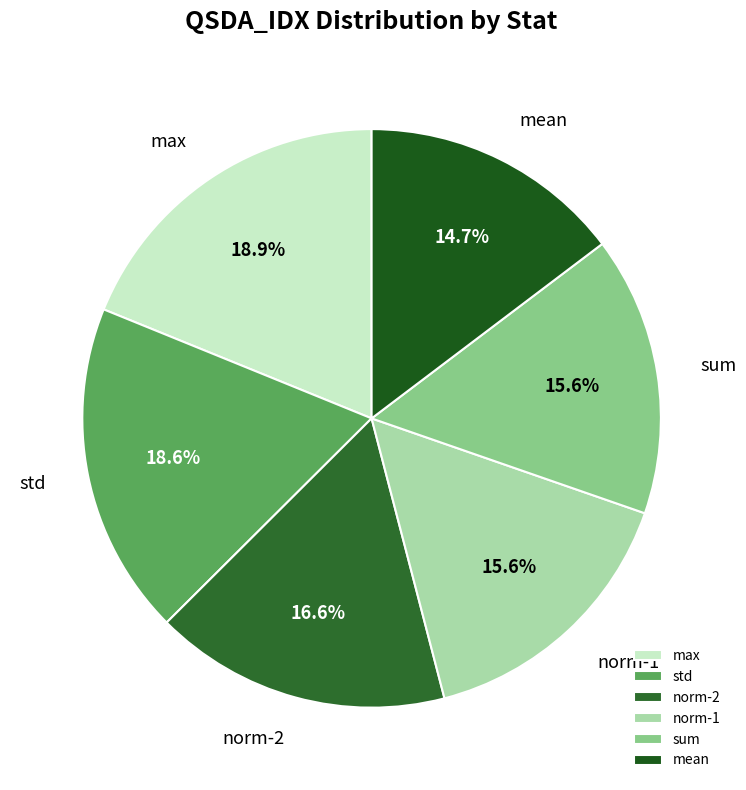

True or false: sum accounts for 1% of the total.

False